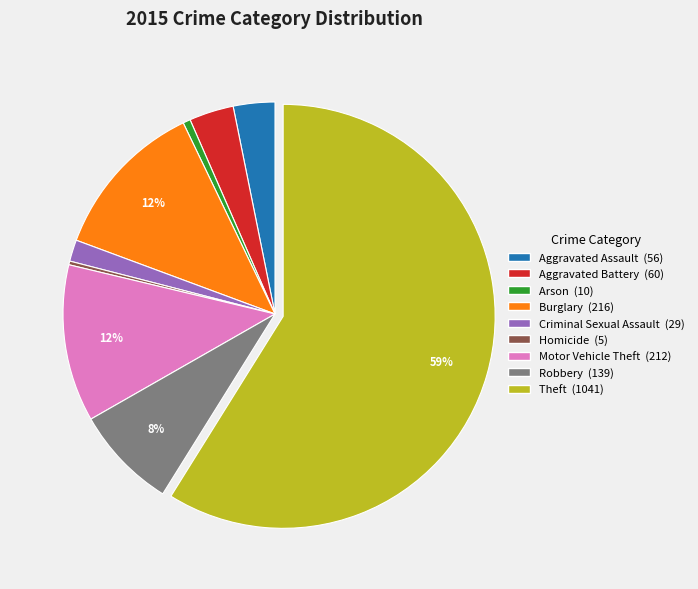

True or false: Arson accounts for 1% of the total.

True